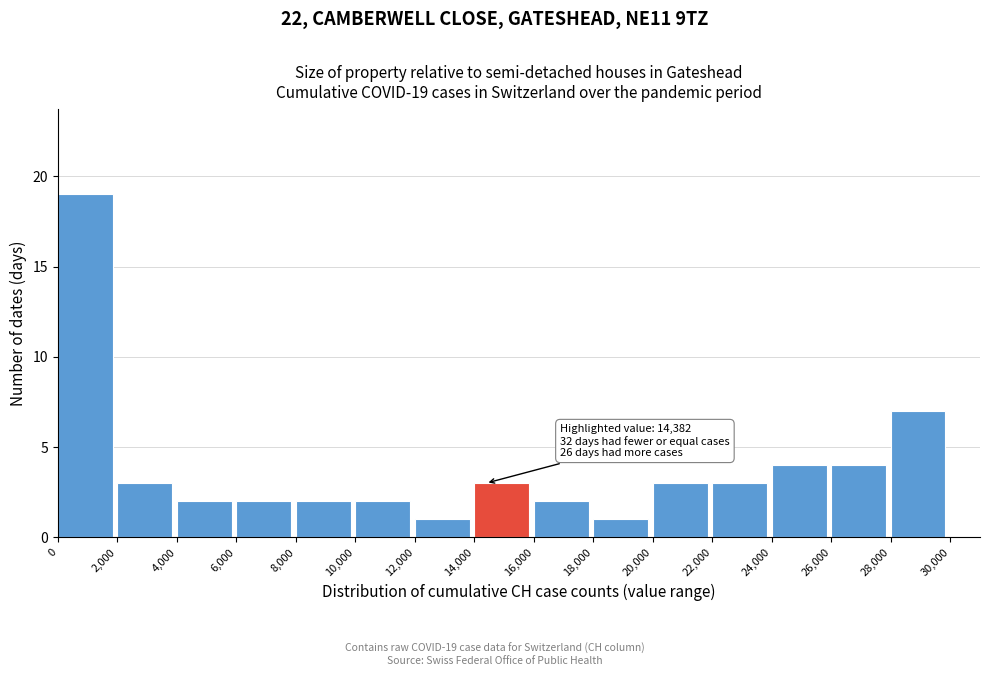

Which range on the x-axis has the tallest bar?

0 to 2,000